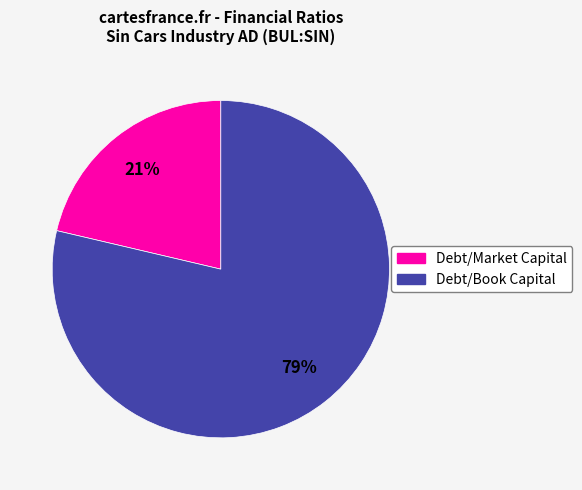

Is the sum of Debt/Market Capital and Debt/Book Capital greater than half?

Yes